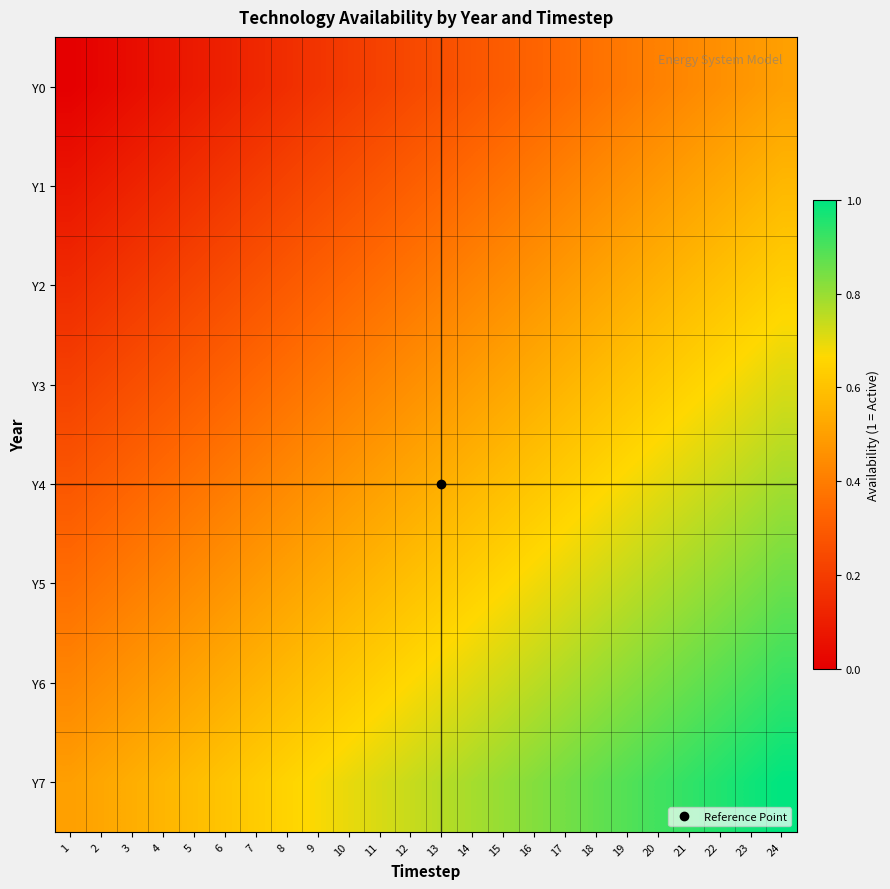

At which category is the sum across all series the highest?

24